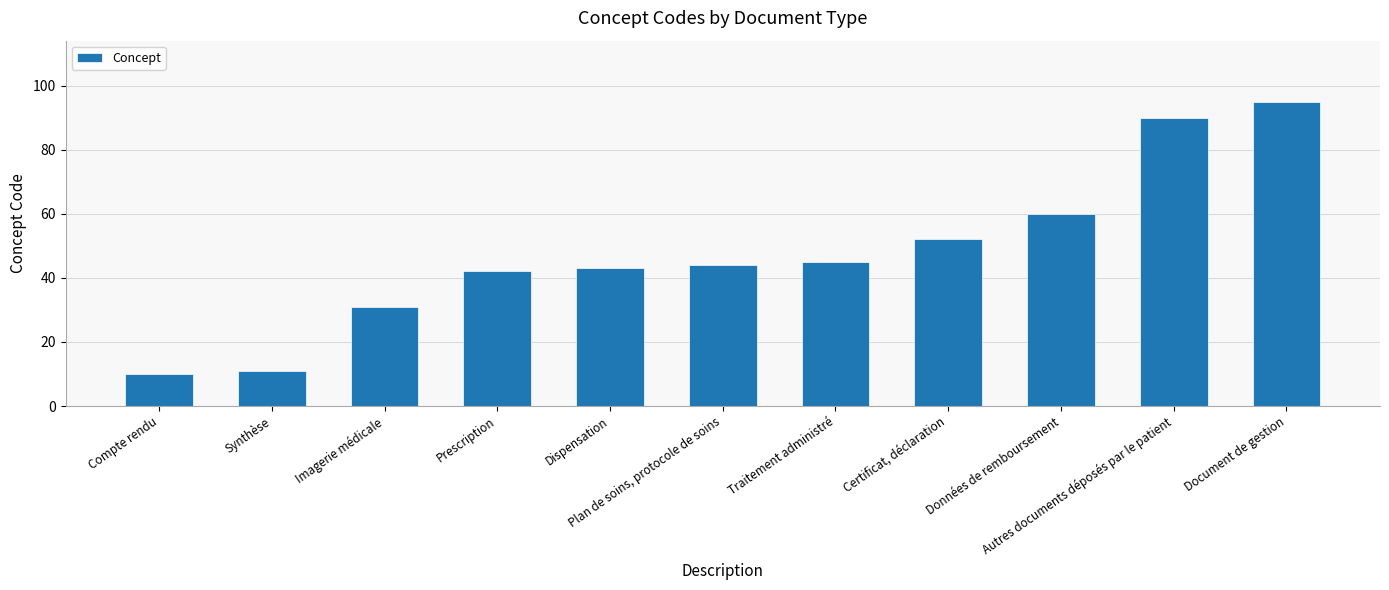

Which category has the lowest value across all series?

Compte rendu